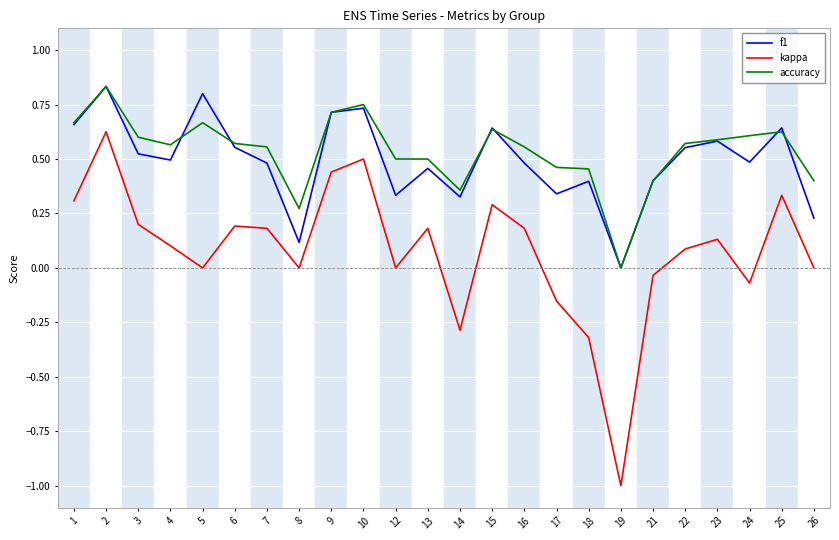

At which label does kappa reach its minimum?

19